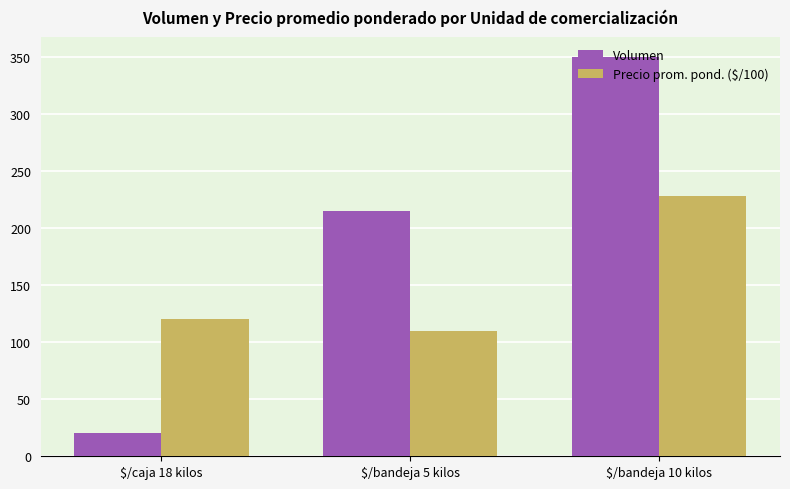

Between $/bandeja 5 kilos and $/bandeja 10 kilos, which series saw the biggest shift?

Volumen